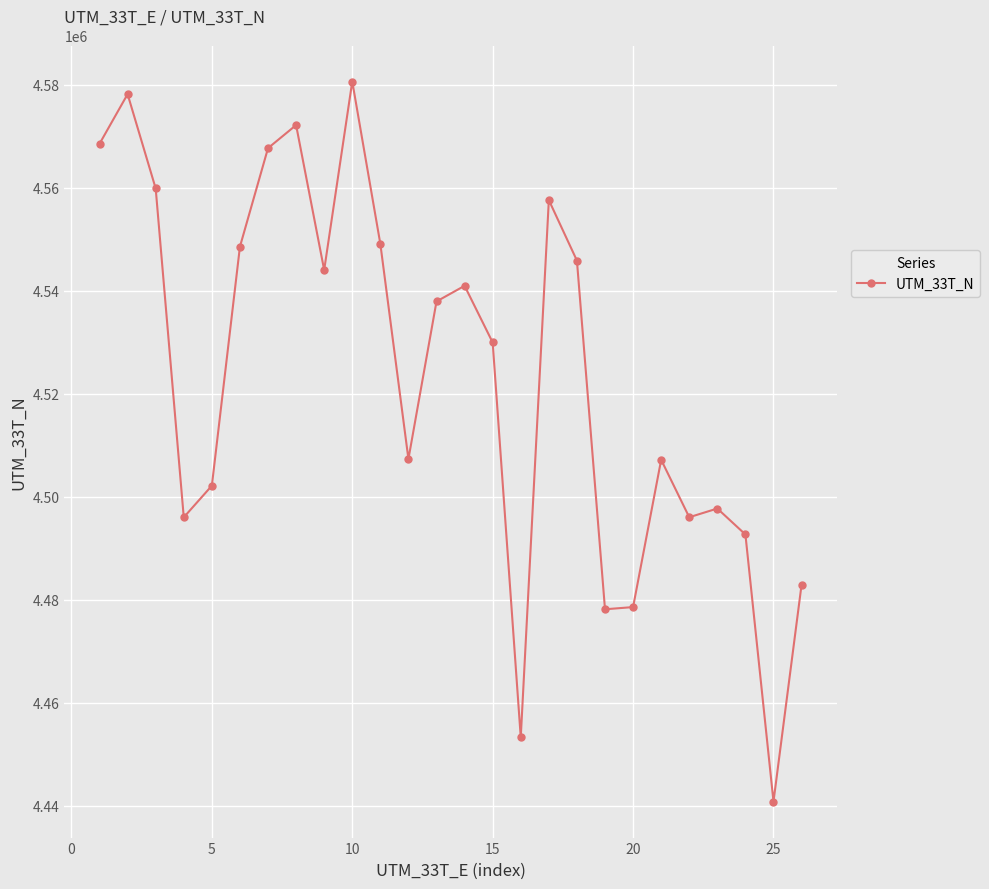

What is the greatest value displayed?

4580623